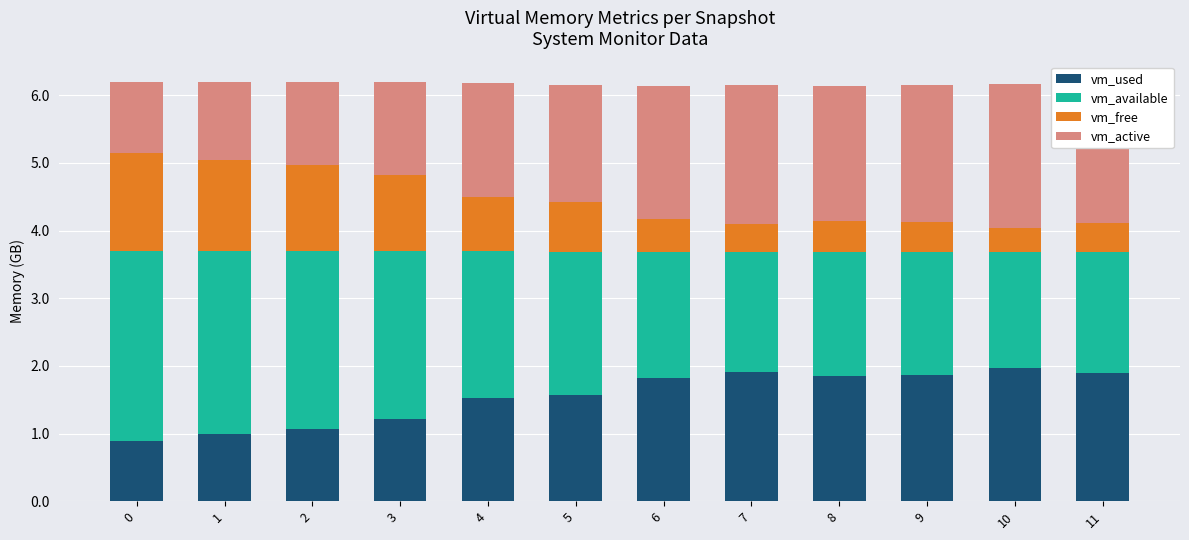

What is the total value across all series at 7?

6.2